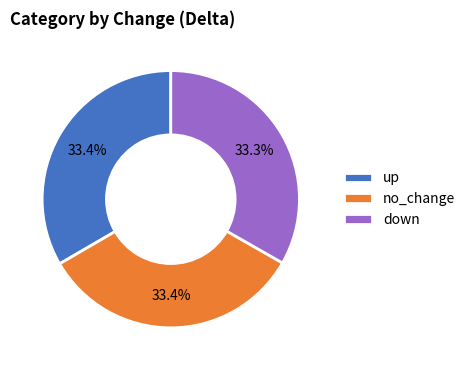

To the nearest percent, what is the average slice percentage?

33%